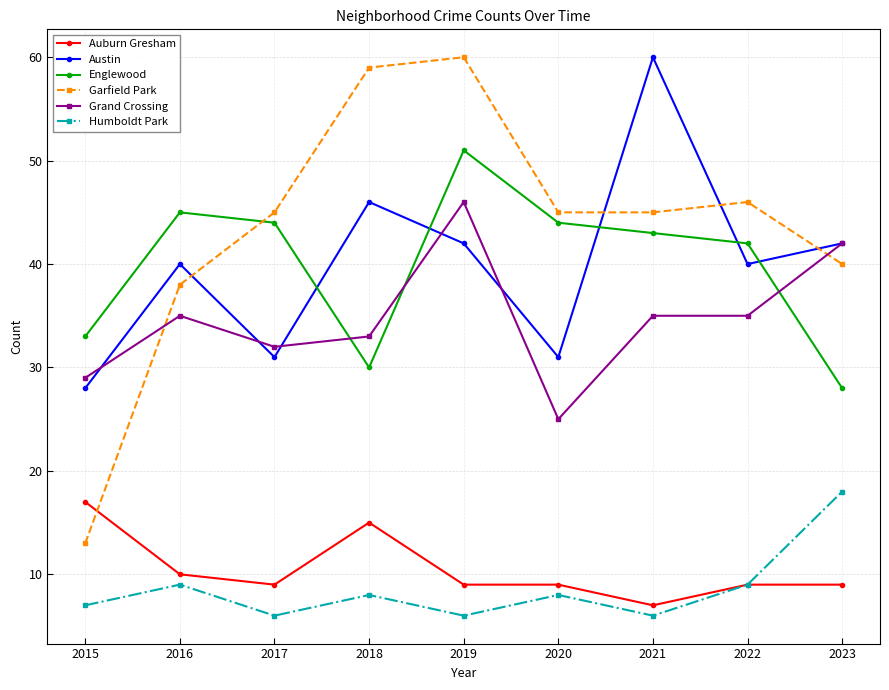

True or false: Garfield Park has a value of 45 at 2021.

True